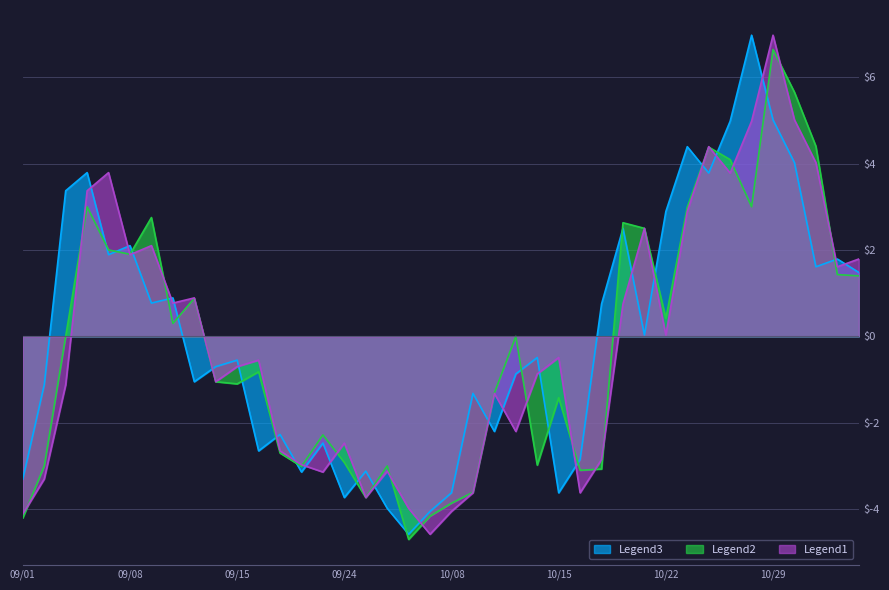

Which category has the lowest value in the Legend2 series?

2021/09/29